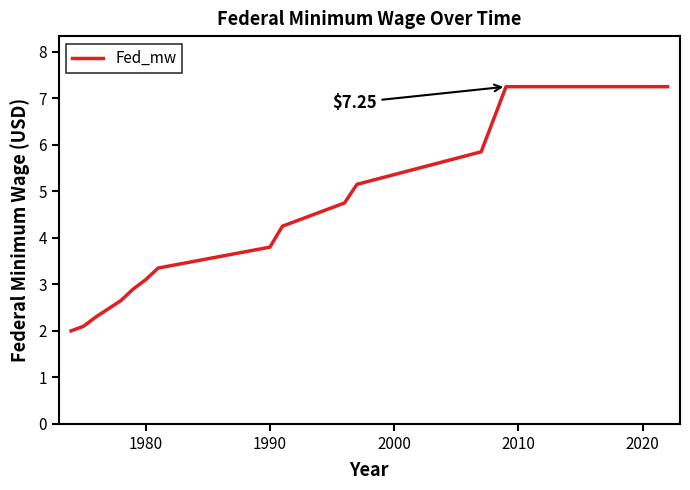

How many lines are shown in the chart?

1